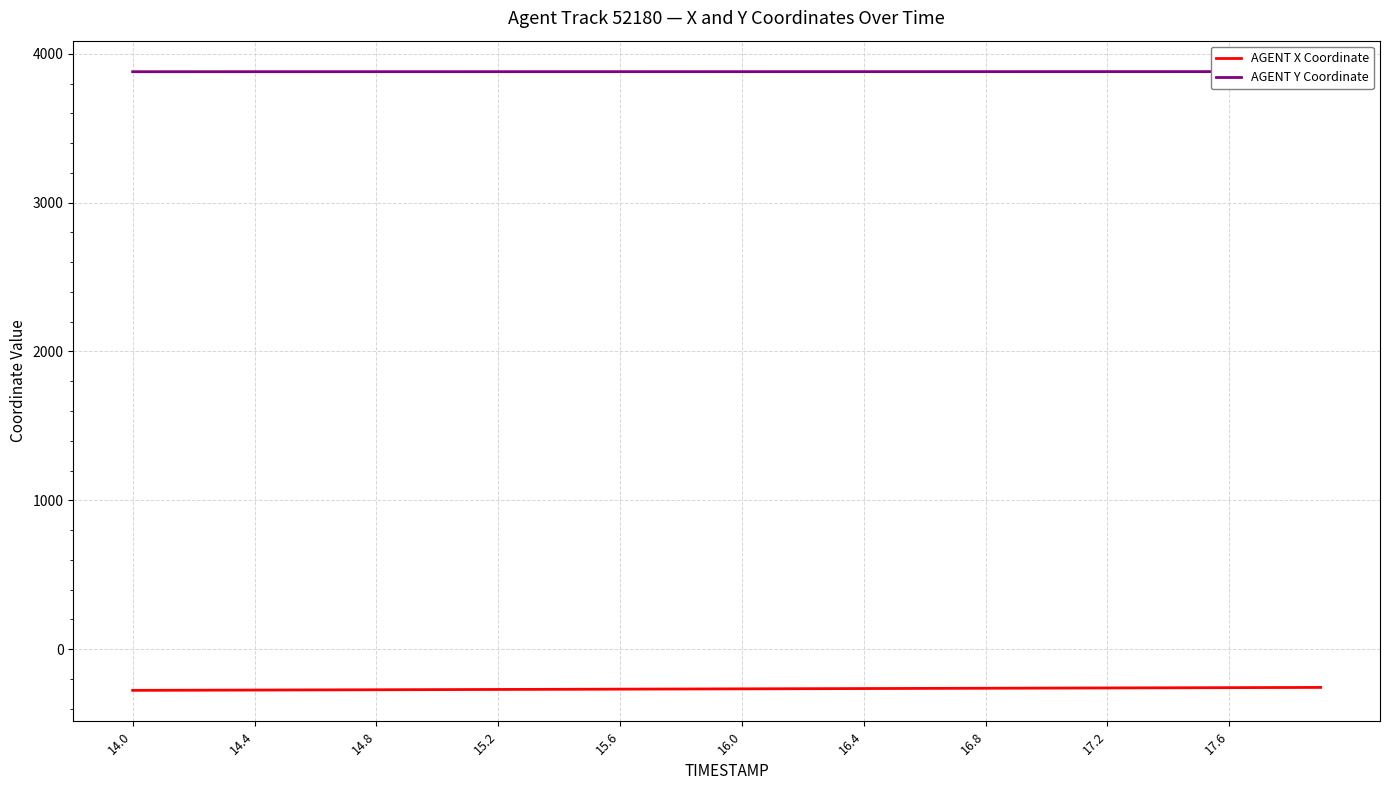

What is the minimum value for AGENT X Coordinate?

-276.5